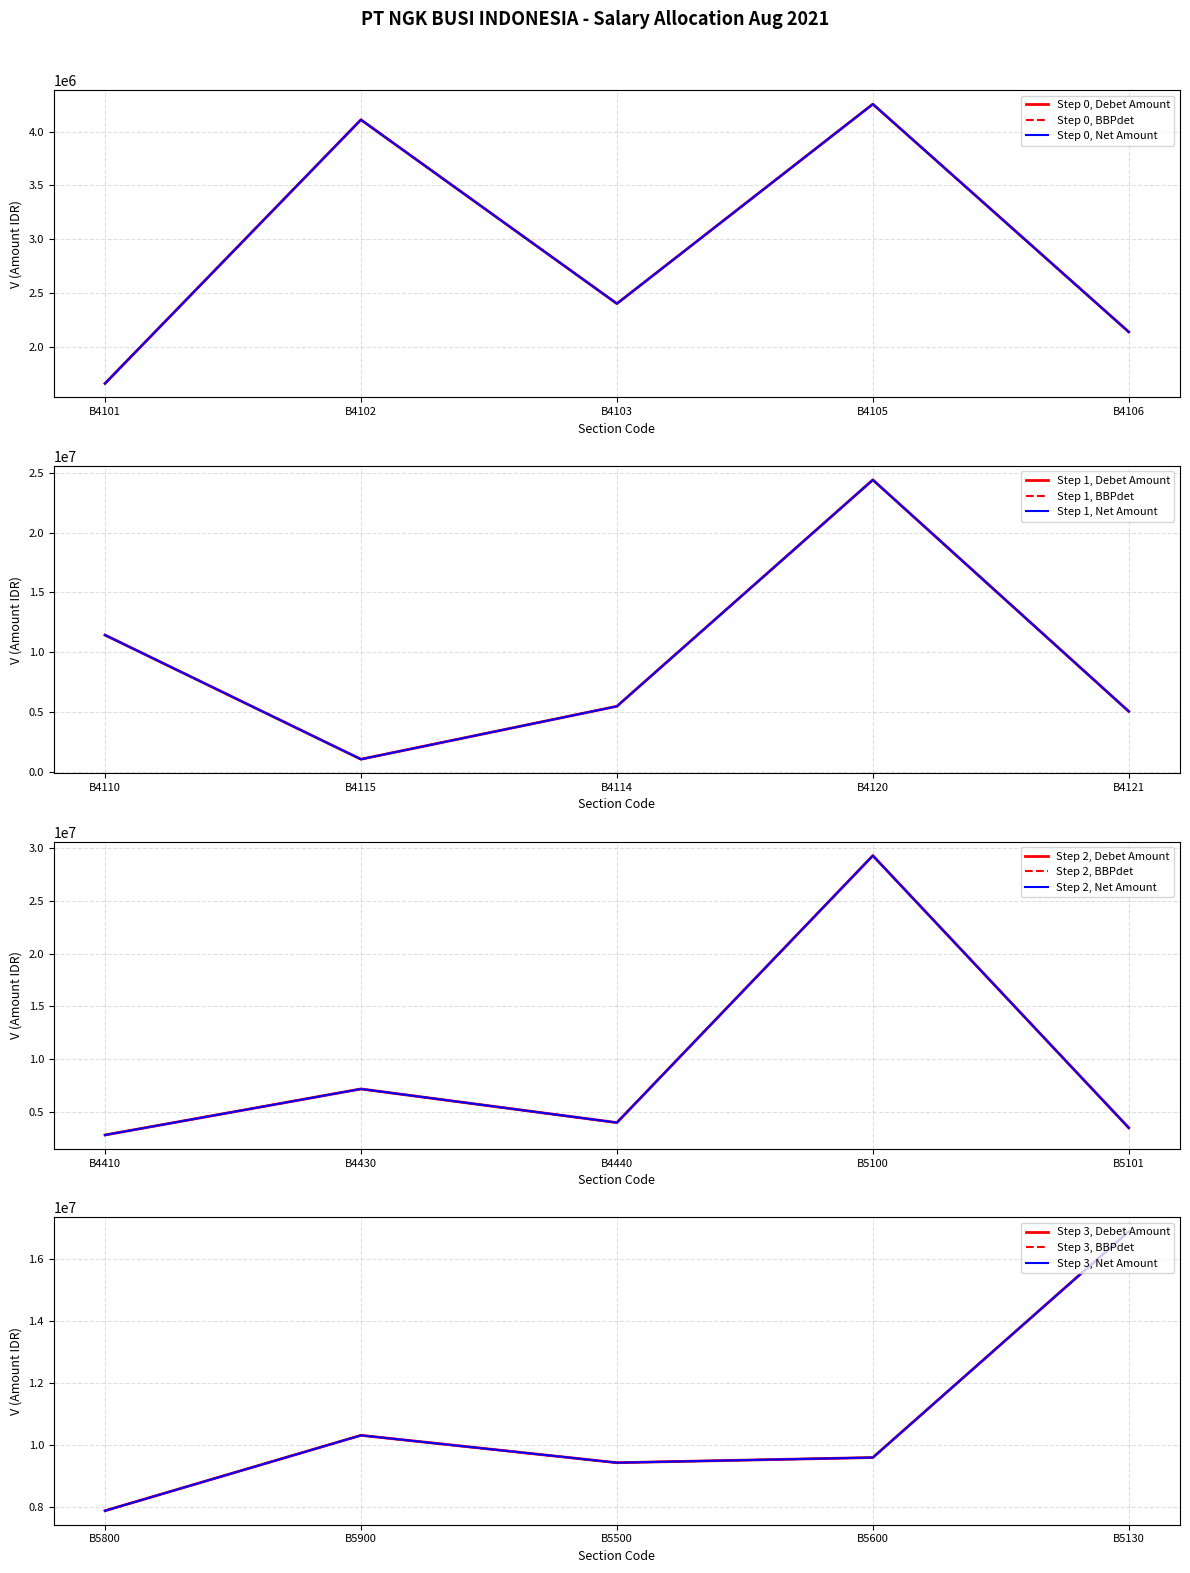

Does the chart display data point markers on the line(s)?

No